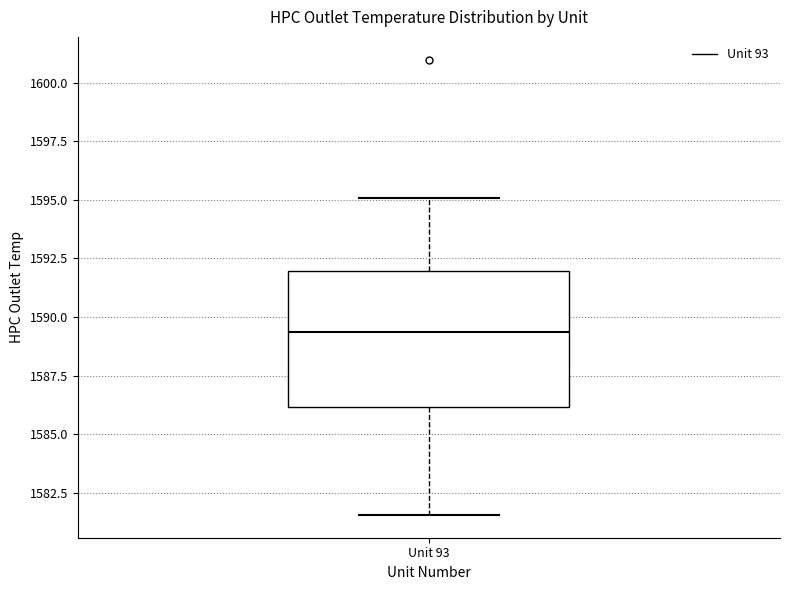

Read this box plot against the y-axis: the position of the median line, the range covered by the box, and the ends of both whiskers. The values are not printed on the chart, so give them approximately, as read against the axis.

median 1589.5, box 1586.0 to 1592.0, whiskers 1581.5 to 1595.0